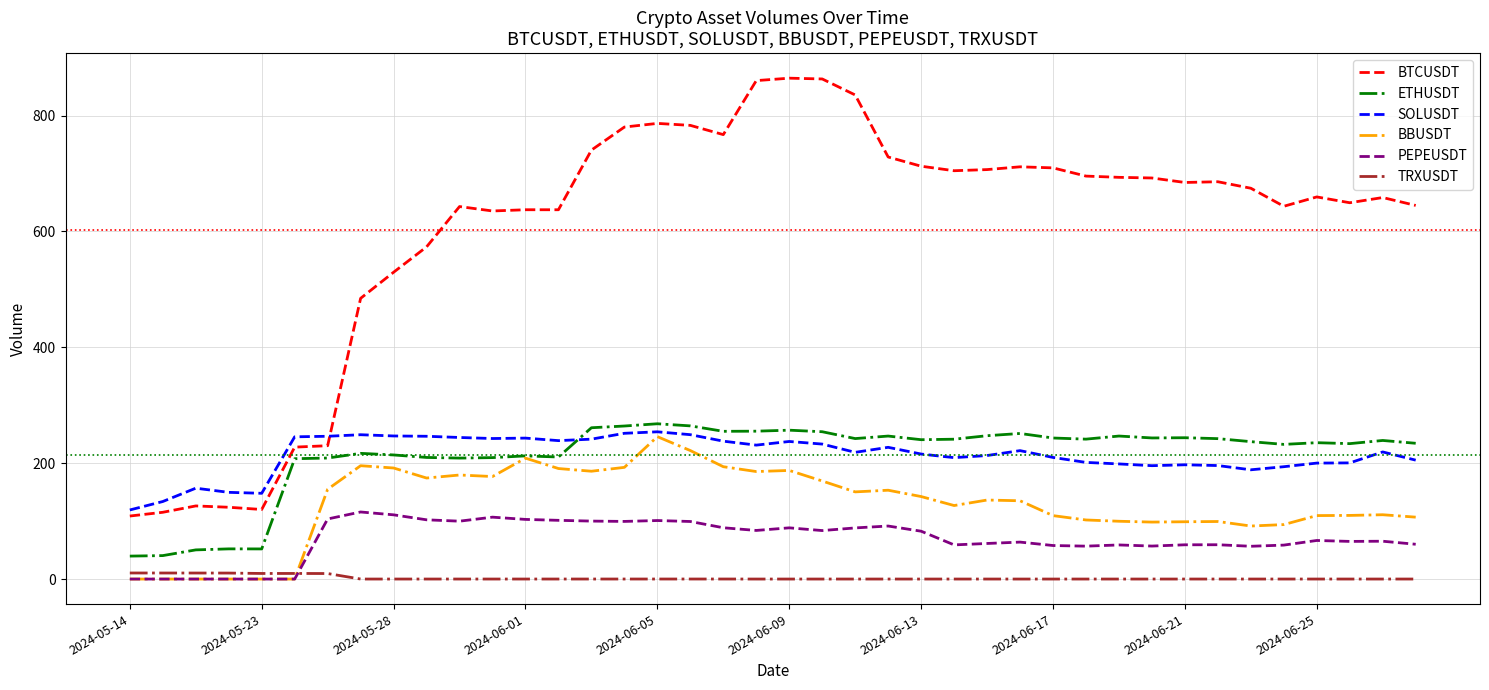

What is the average value of the BBUSDT series?

128.3